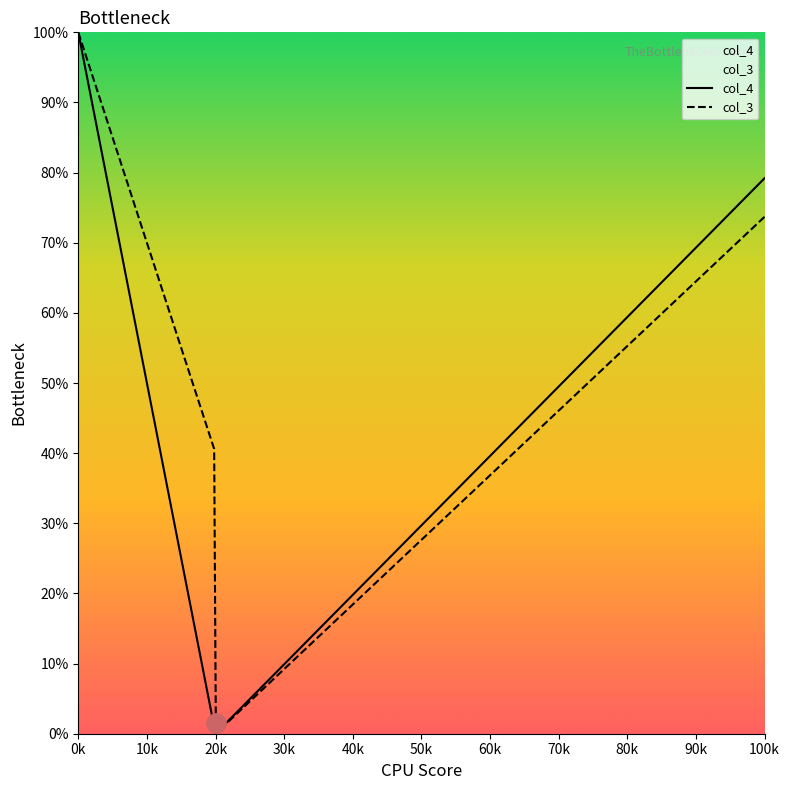

What is the greatest value displayed?

100.0